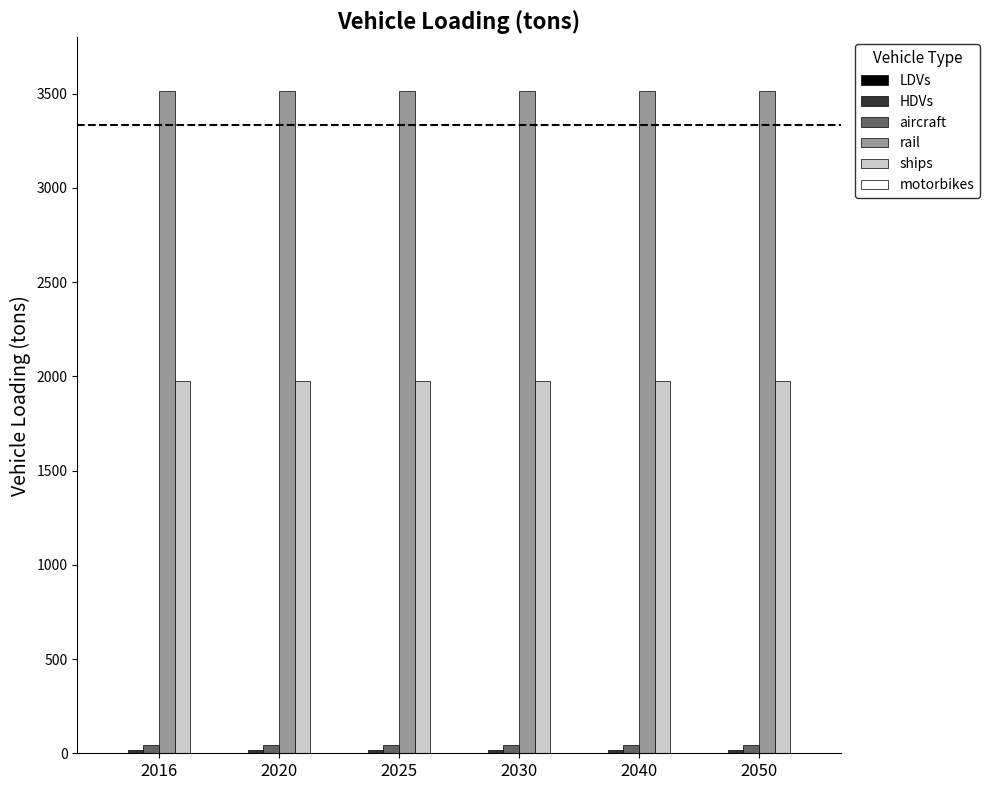

What is the sum of all aircraft values?

251.9